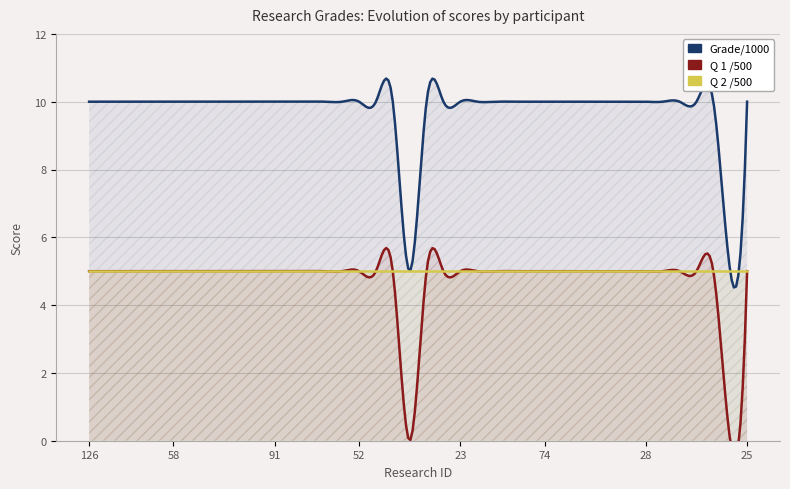

The value of Q 2 /500 at 111 is 9. True or false?

False